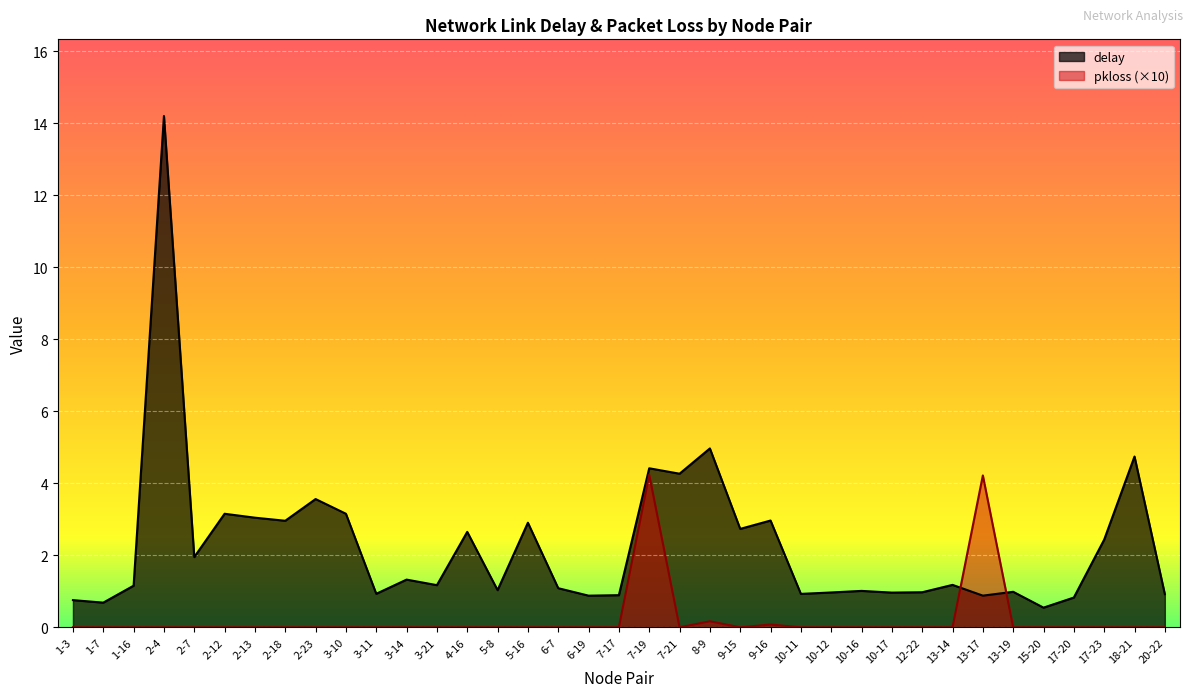

Which series ends up on top after the final intersection of delay and pkloss?

delay